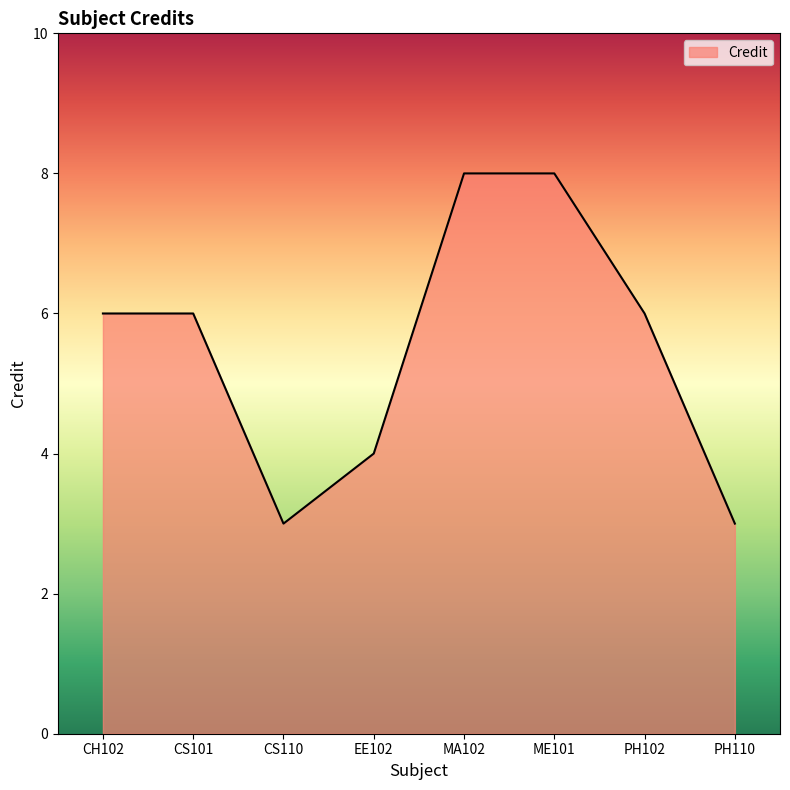

What position from the left is CS101?

2